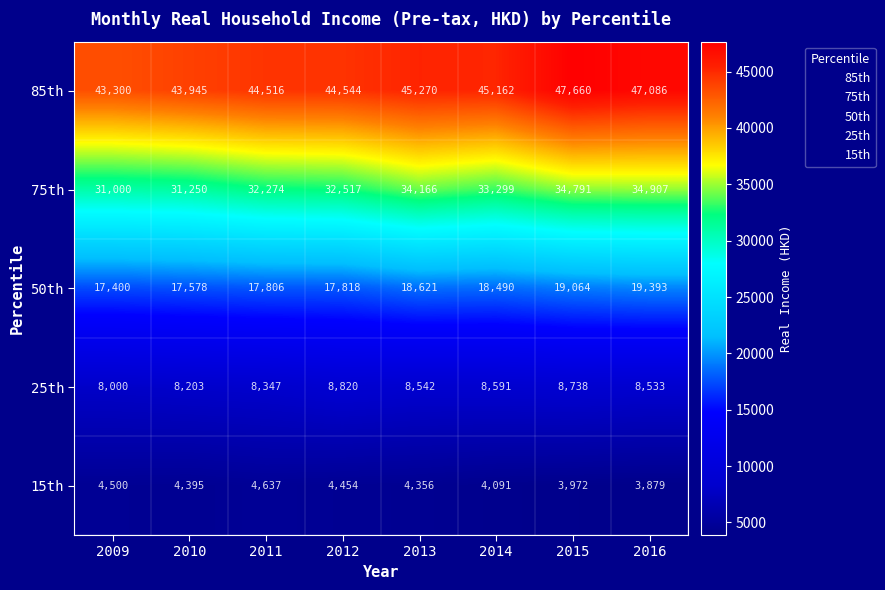

What is the difference between the highest and lowest values at 2010?

39550